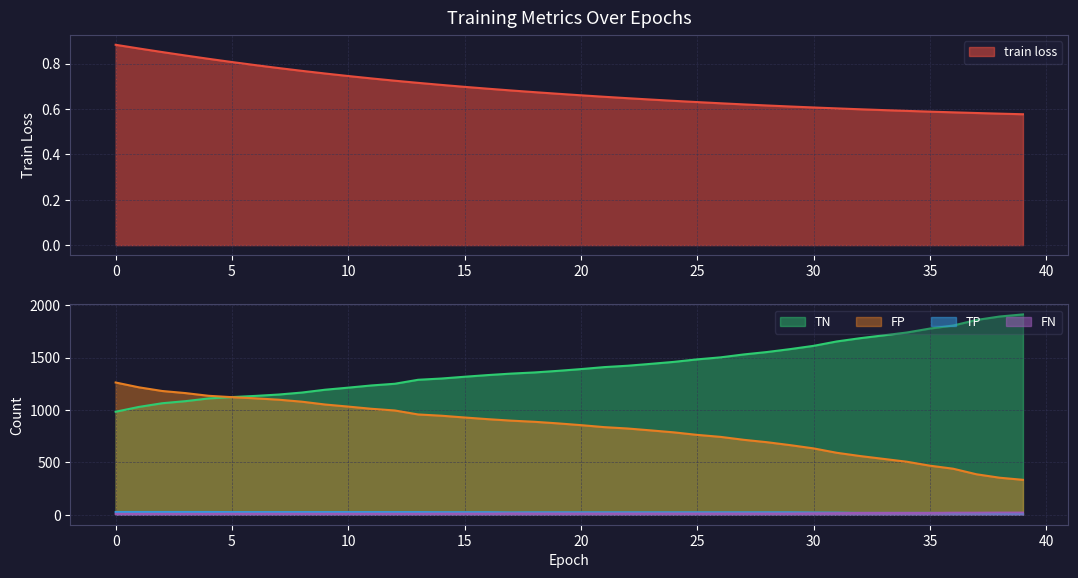

Reading left to right, extract all data points from this chart.

train loss: 0=0.9	1=0.9	2=0.9	3=0.8	4=0.8	5=0.8	6=0.8	7=0.8	8=0.8	9=0.8	10=0.7	11=0.7	12=0.7	13=0.7	14=0.7	15=0.7	16=0.7	17=0.7	18=0.7	19=0.7	20=0.7	21=0.7	22=0.6	23=0.6	24=0.6	25=0.6	26=0.6	27=0.6	28=0.6	29=0.6	30=0.6	31=0.6	32=0.6	33=0.6	34=0.6	35=0.6	36=0.6	37=0.6	38=0.6	39=0.6
TN: 0=983.0	1=1029.0	2=1064.0	3=1084.0	4=1110.0	5=1123.0	6=1134.0	7=1147.0	8=1166.0	9=1193.0	10=1213.0	11=1234.0	12=1250.0	13=1288.0	14=1300.0	15=1317.0	16=1333.0	17=1347.0	18=1358.0	19=1373.0	20=1390.0	21=1409.0	22=1422.0	23=1440.0	24=1459.0	25=1483.0	26=1502.0	27=1530.0	28=1553.0	29=1581.0	30=1612.0	31=1654.0	32=1685.0	33=1712.0	34=1739.0	35=1777.0	36=1806.0	37=1859.0	38=1892.0	39=1912.0
FP: 0=1262.0	1=1216.0	2=1181.0	3=1161.0	4=1135.0	5=1122.0	6=1111.0	7=1098.0	8=1079.0	9=1052.0	10=1032.0	11=1011.0	12=995.0	13=957.0	14=945.0	15=928.0	16=912.0	17=898.0	18=887.0	19=872.0	20=855.0	21=836.0	22=823.0	23=805.0	24=786.0	25=762.0	26=743.0	27=715.0	28=692.0	29=664.0	30=633.0	31=591.0	32=560.0	33=533.0	34=506.0	35=468.0	36=439.0	37=386.0	38=353.0	39=333.0
TP: 0=26.0	1=26.0	2=26.0	3=26.0	4=26.0	5=25.0	6=25.0	7=25.0	8=25.0	9=25.0	10=25.0	11=25.0	12=25.0	13=25.0	14=24.0	15=24.0	16=24.0	17=22.0	18=23.0	19=23.0	20=23.0	21=23.0	22=23.0	23=23.0	24=23.0	25=23.0	26=23.0	27=23.0	28=23.0	29=23.0	30=21.0	31=20.0	32=17.0	33=17.0	34=17.0	35=17.0	36=15.0	37=15.0	38=14.0	39=14.0
FN: 0=8.0	1=8.0	2=8.0	3=8.0	4=8.0	5=9.0	6=9.0	7=9.0	8=9.0	9=9.0	10=9.0	11=9.0	12=9.0	13=9.0	14=10.0	15=10.0	16=10.0	17=12.0	18=11.0	19=11.0	20=11.0	21=11.0	22=11.0	23=11.0	24=11.0	25=11.0	26=11.0	27=11.0	28=11.0	29=11.0	30=13.0	31=14.0	32=17.0	33=17.0	34=17.0	35=17.0	36=19.0	37=19.0	38=20.0	39=20.0